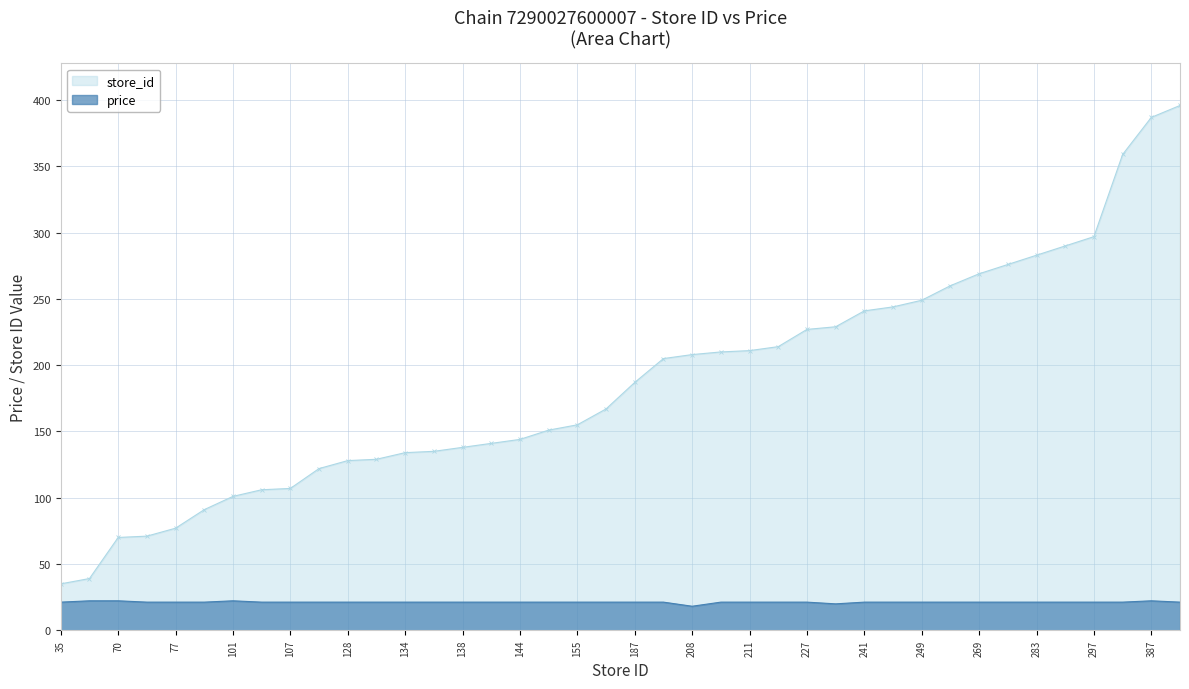

How many values in the price series exceed 21?

38